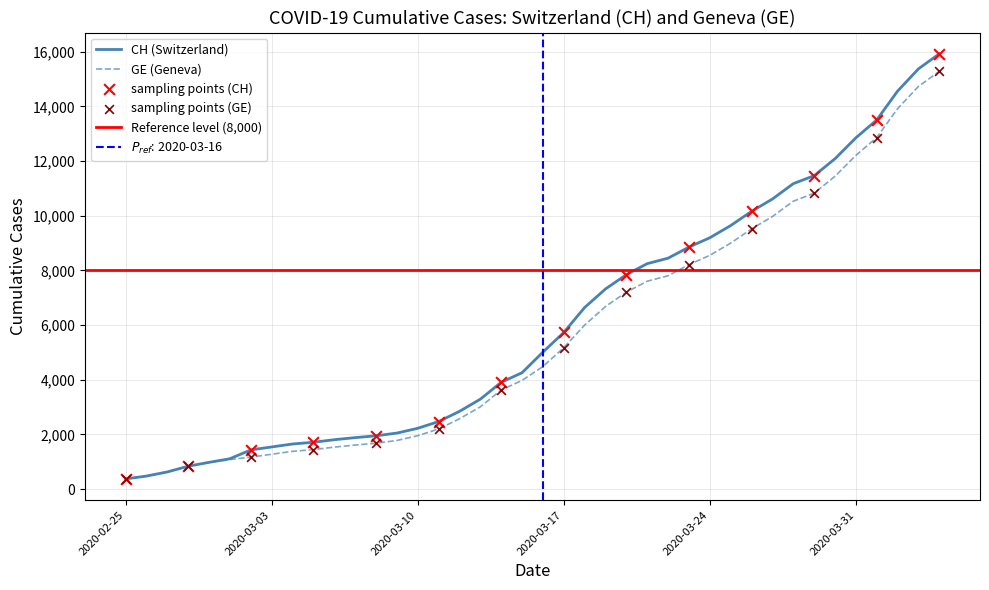

Which series contains the highest Y value?

CH